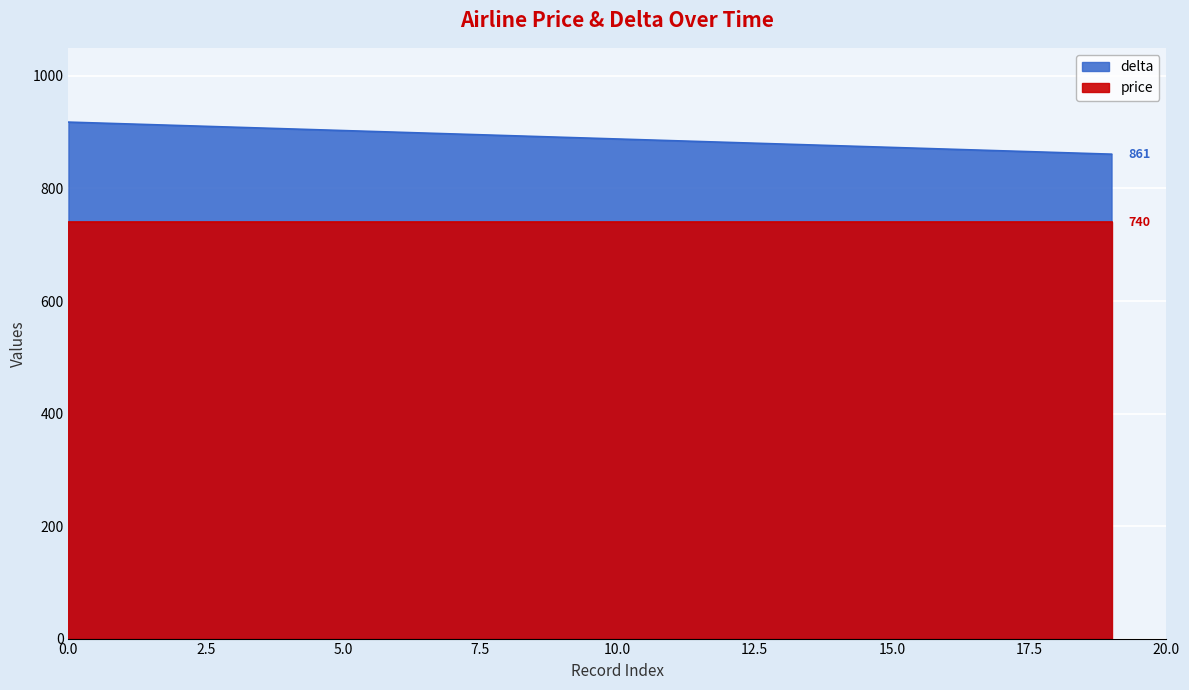

What is the difference between the maximum and minimum values?

57